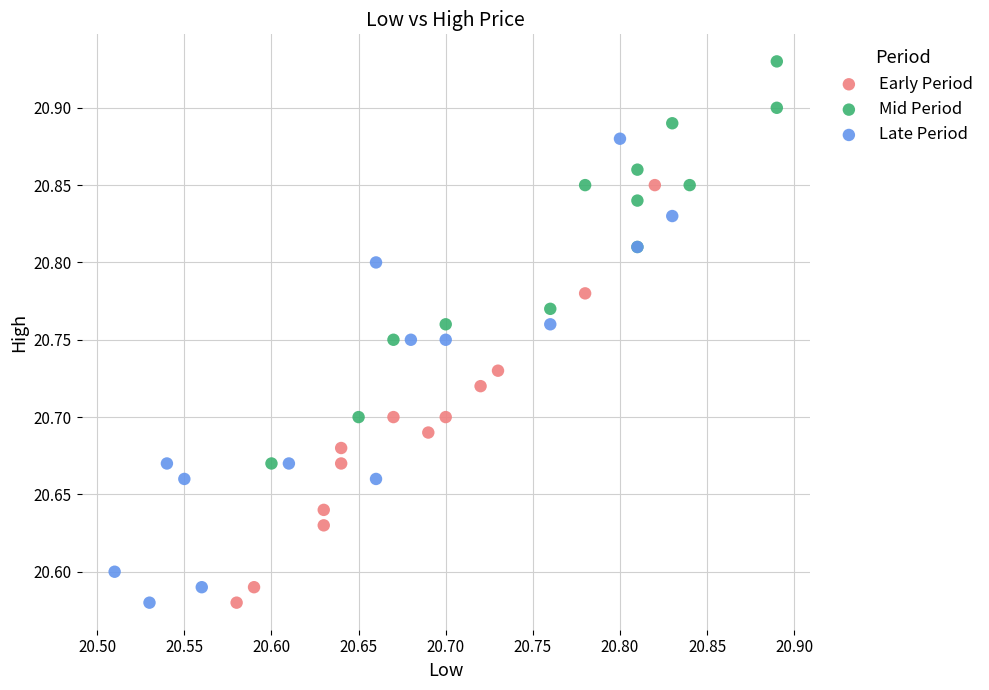

What are all the series names shown in the legend?

Early Period, Mid Period, Late Period